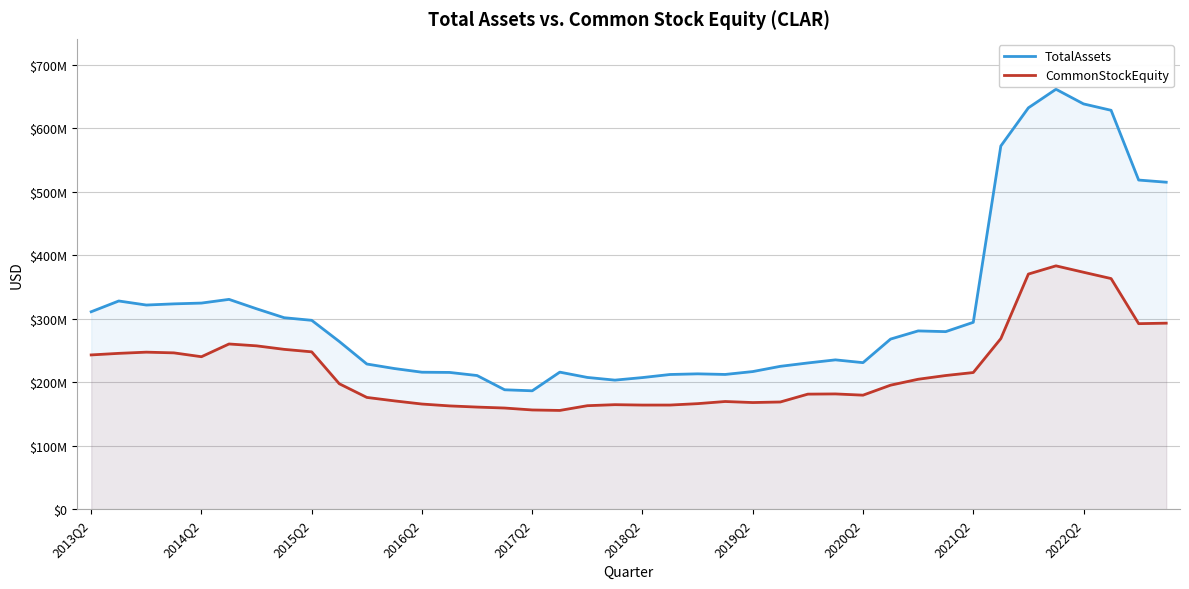

Is it true that TotalAssets equals 448725036 at 2016Q2?

False